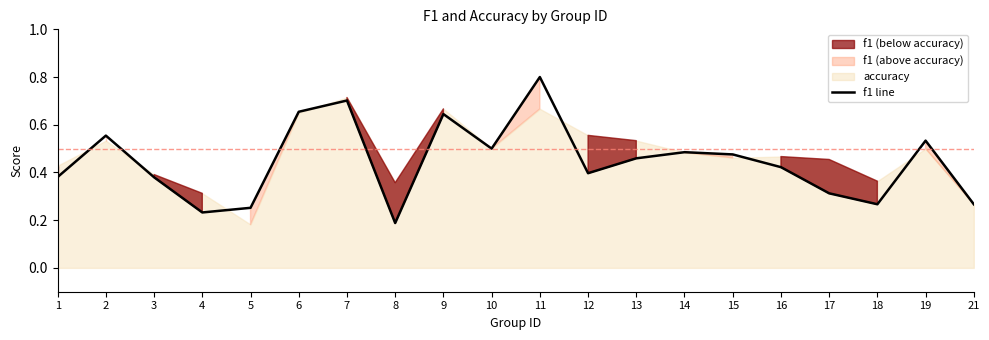

Which category has the lowest value in the f1 line series?

8